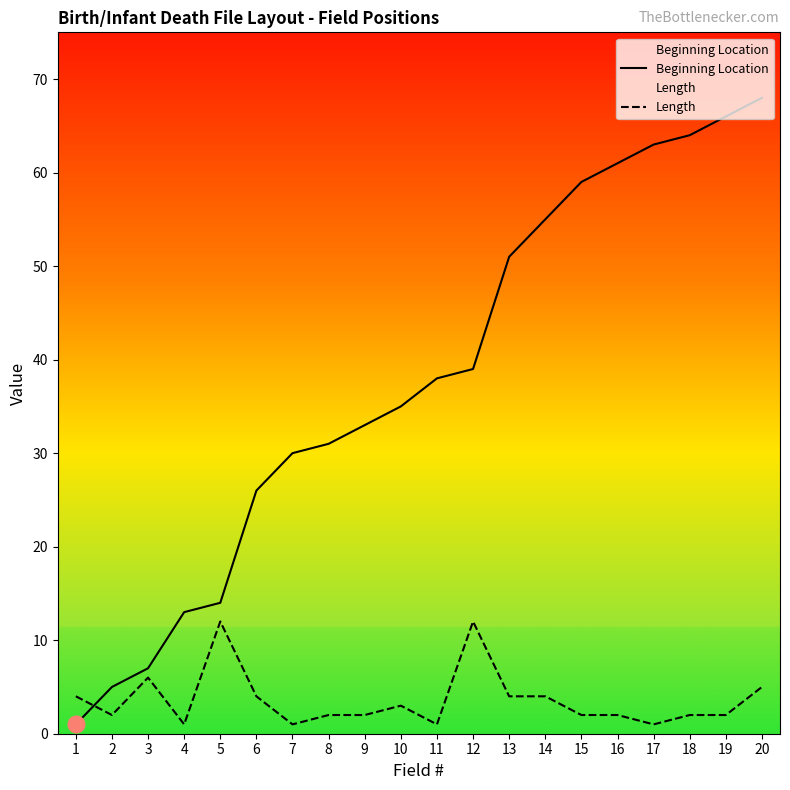

Is it true that Length equals 0 at 8?

False